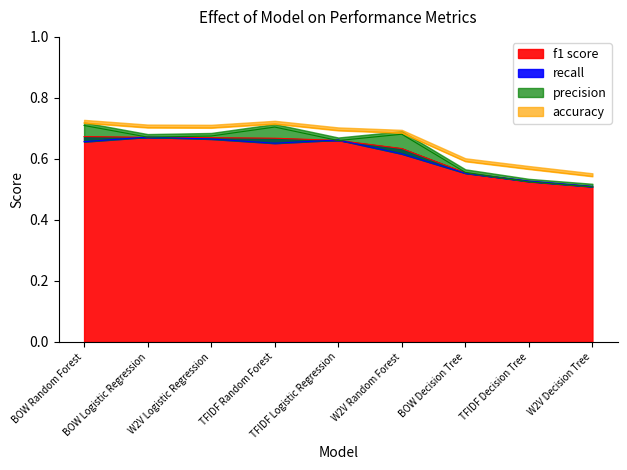

How many lines are shown in the chart?

4